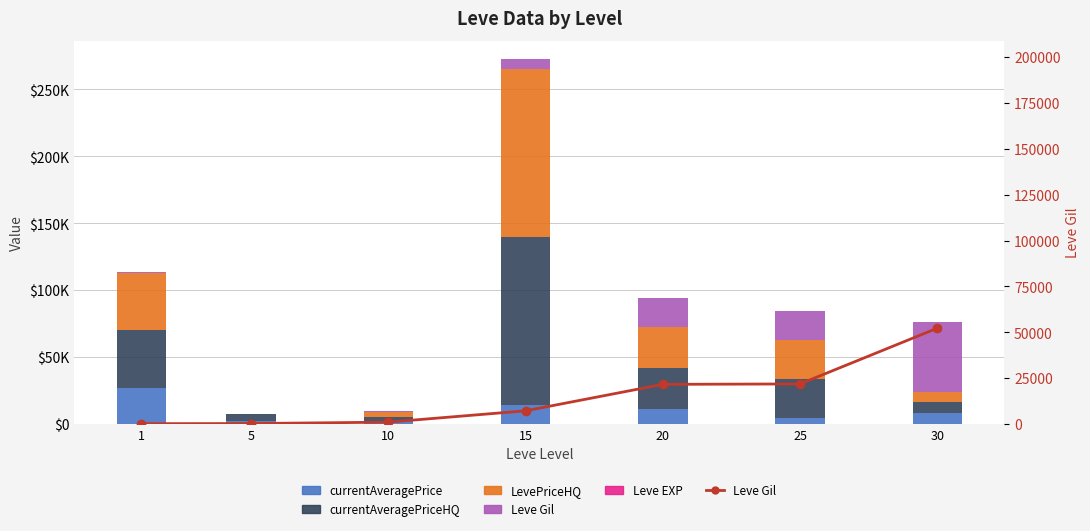

What is the maximum value for LevePriceHQ?

125671